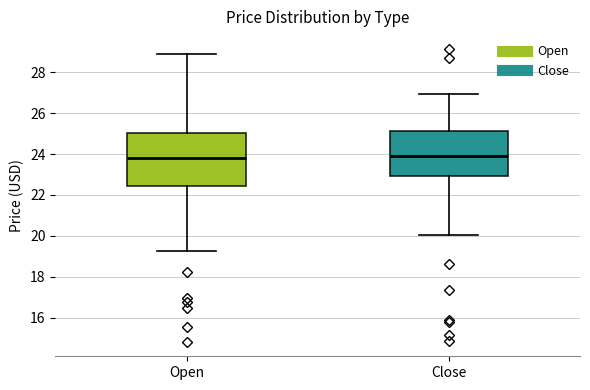

Where does the lower whisker of the box for Close end on the y-axis? The values are not printed on the chart, so give them approximately, as read against the axis.

20.0